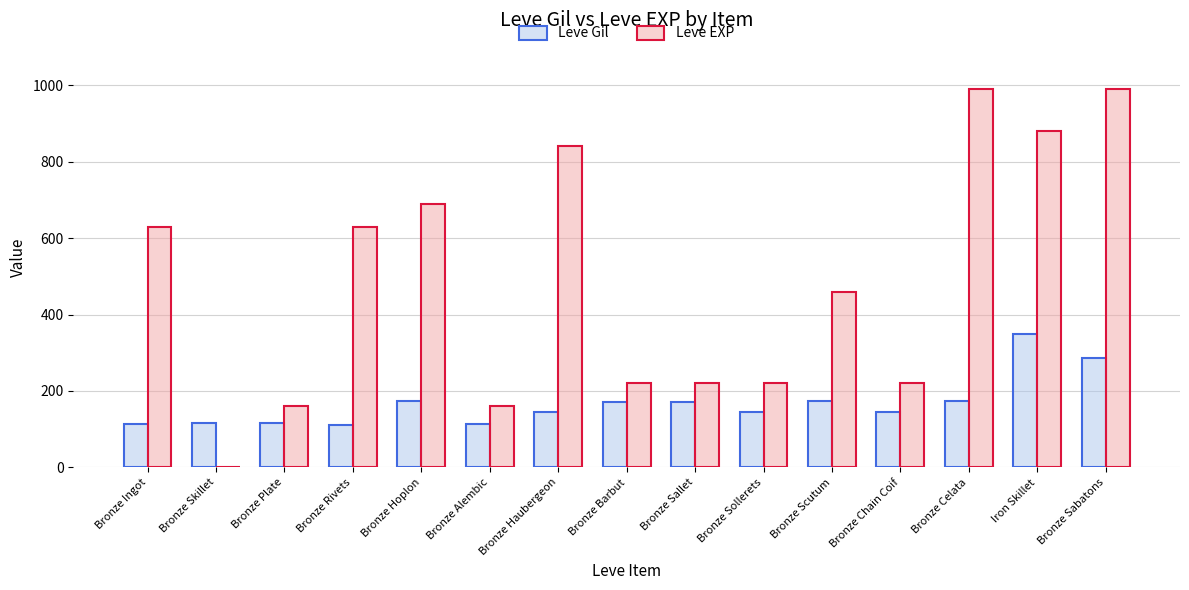

Is the value of Leve Gil at Bronze Alembic greater than the value of Leve EXP at Bronze Scutum?

No